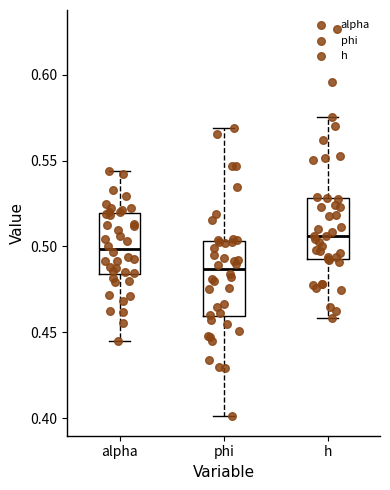

Which box's median line is the lowest?

phi